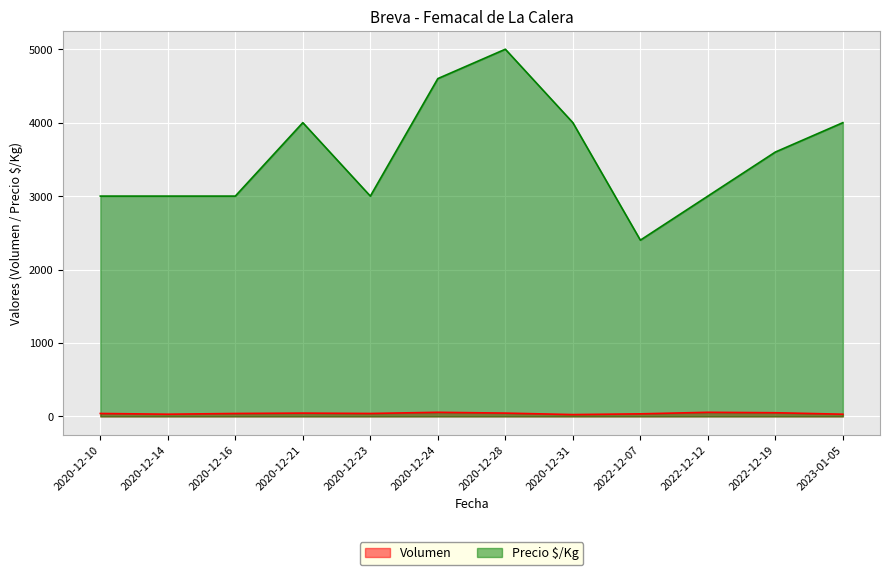

Where is the first local maximum for Volumen?

2020-12-21